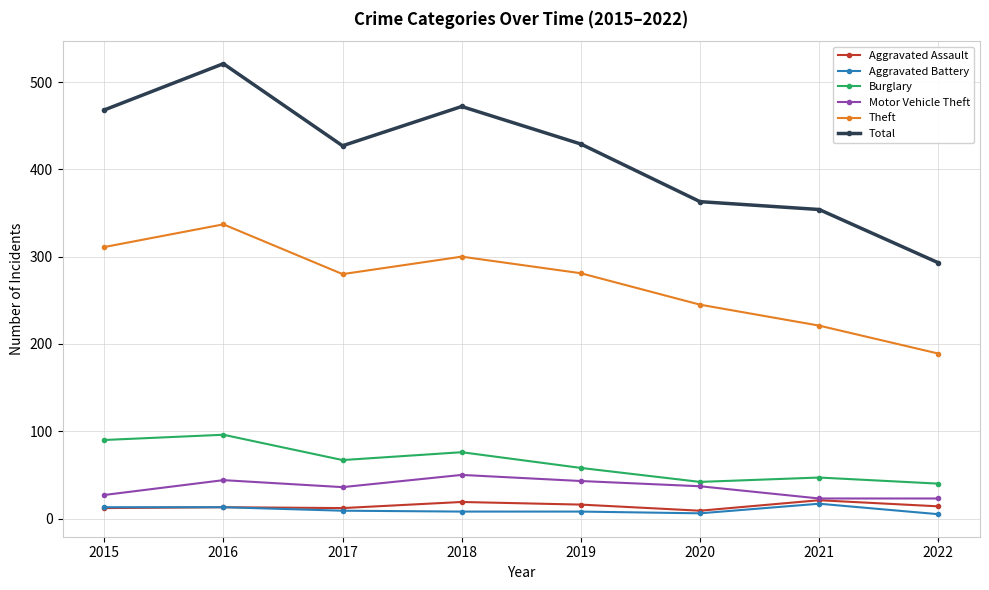

What is the smallest value displayed?

5